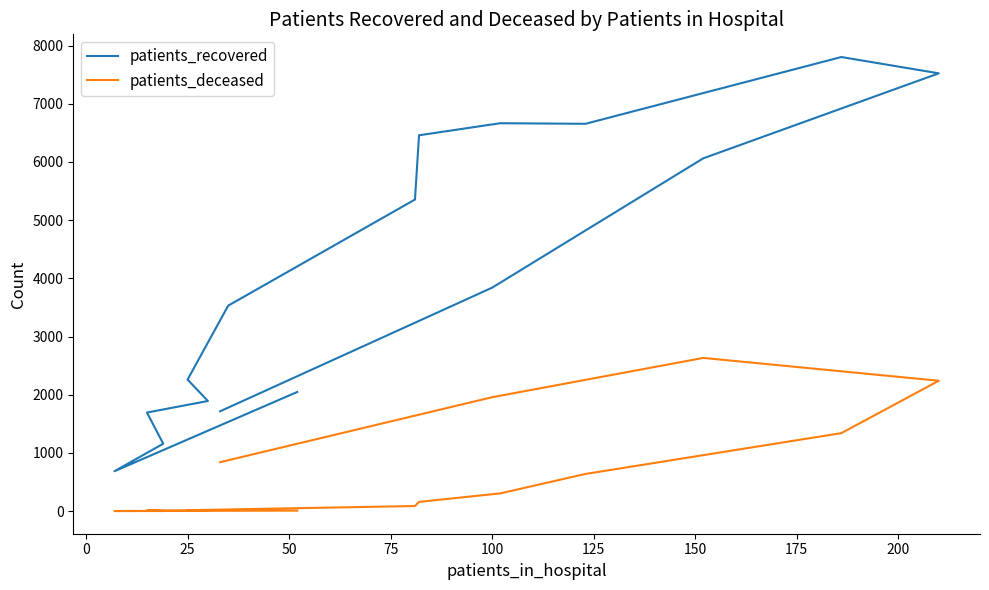

Is it true that patients_recovered equals 687 at 0?

True